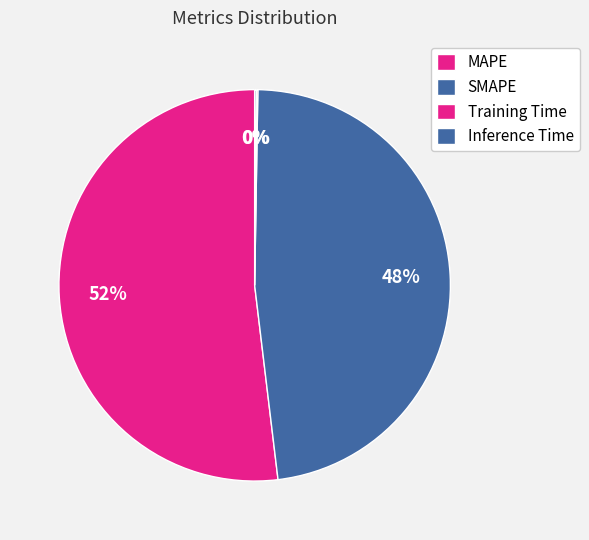

Is it true that Inference Time is 1% of the pie?

False